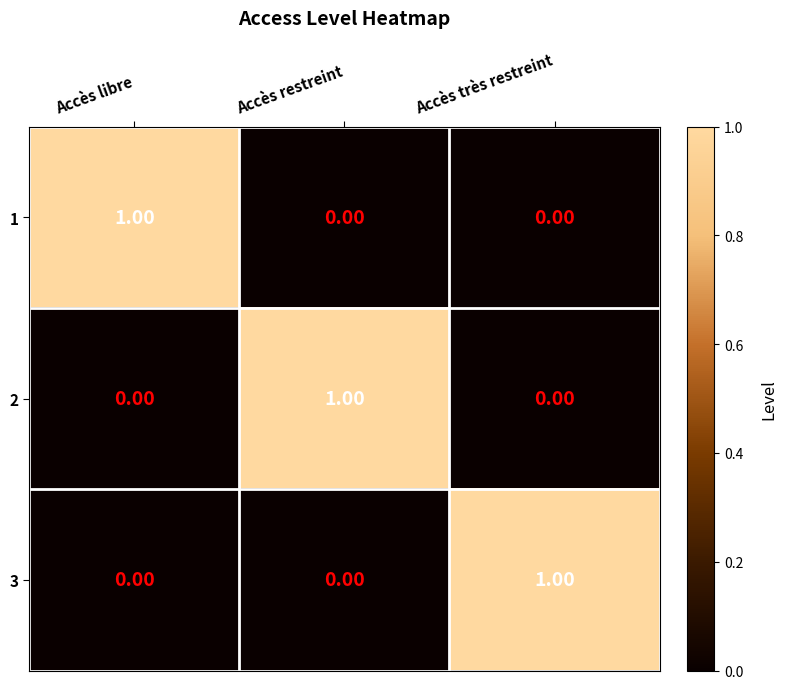

Is the value of 1 at Accès restreint greater than the value of 3 at Accès très restreint?

No